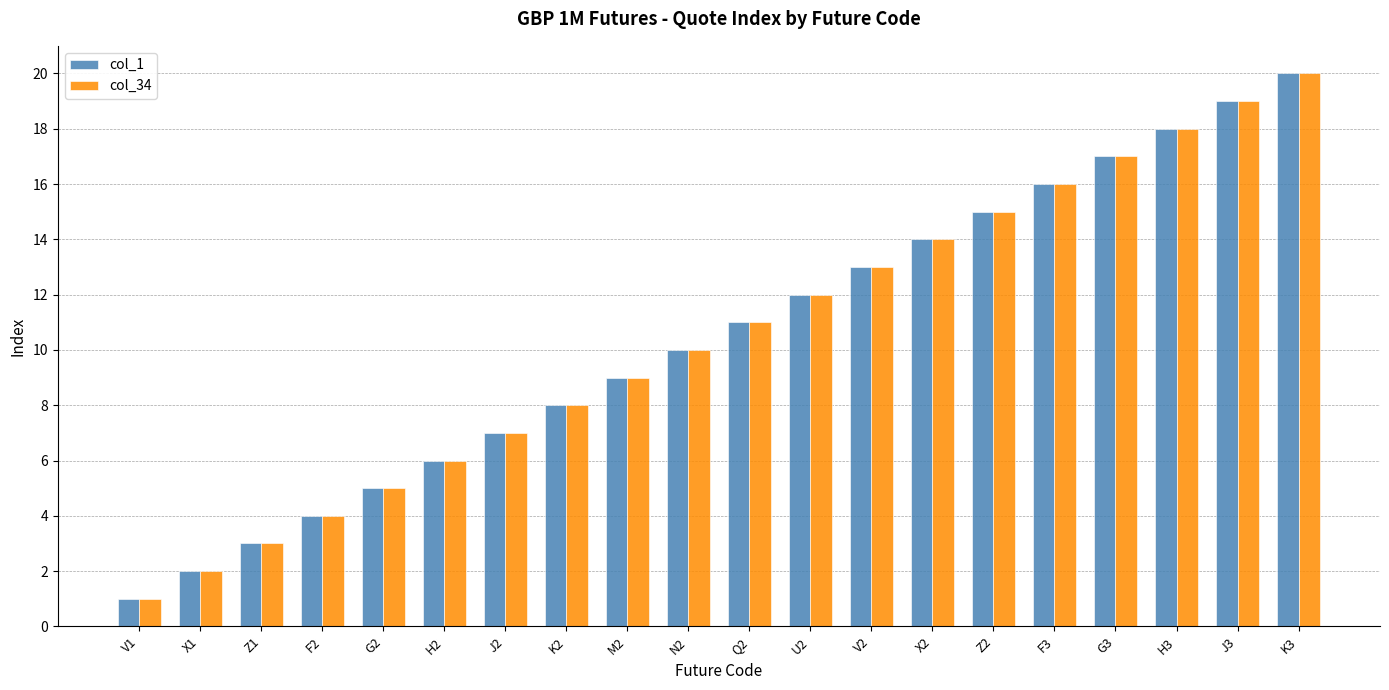

How many data points in col_1 are less than 11?

10